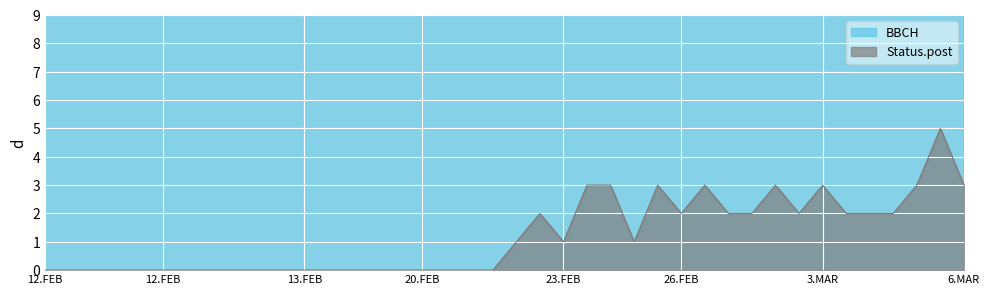

List the labels in order of Status.post value, largest first.

6.MAR, 23.FEB, 23.FEB, 26.FEB, 26.FEB, 26.FEB, 3.MAR, 6.MAR, 6.MAR, 23.FEB, 26.FEB, 26.FEB, 26.FEB, 3.MAR, 3.MAR, 6.MAR, 6.MAR, 23.FEB, 23.FEB, 23.FEB, 12.FEB, 13.FEB, 13.FEB, 12.FEB, 12.FEB, 12.FEB, 12.FEB, 12.FEB, 12.FEB, 12.FEB, 12.FEB, 13.FEB, 12.FEB, 12.FEB, 16.FEB, 16.FEB, 20.FEB, 20.FEB, 20.FEB, 20.FEB